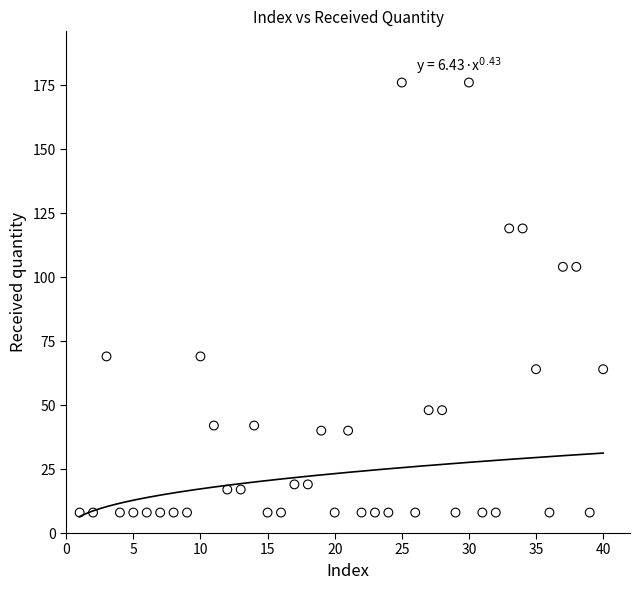

What is the range of X values (max minus min)?

39